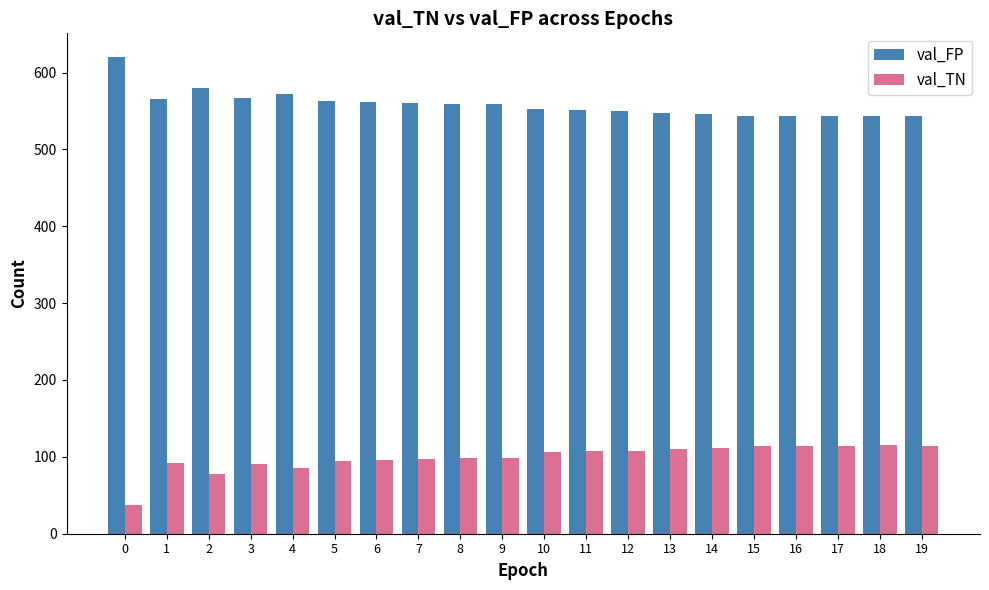

Which series has the largest total across all categories?

val_FP